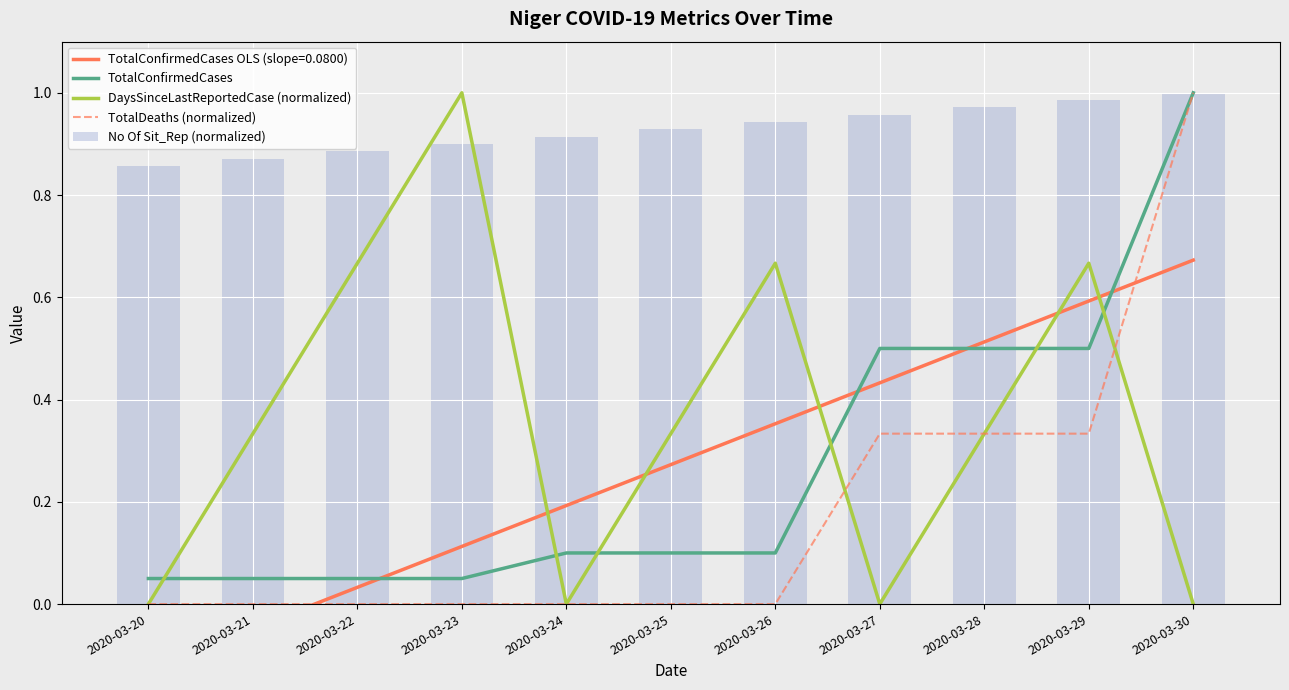

Is it true that No Of Sit_Rep (normalized) equals 1.0 at 2020-03-28?

True